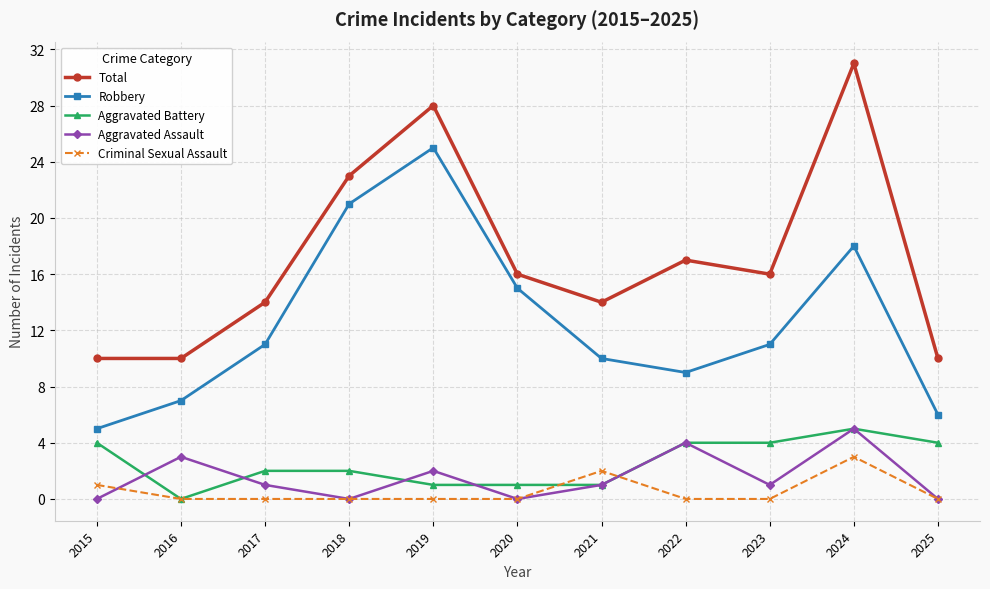

How many values in the Robbery series are below 11?

5